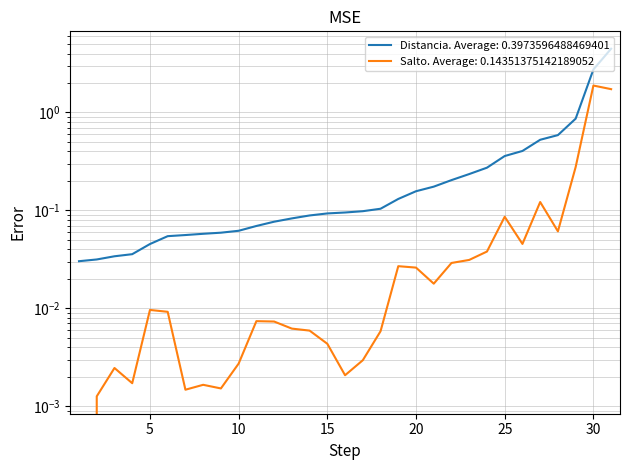

The Distancia series shows 0.9 at 29. True or false?

True